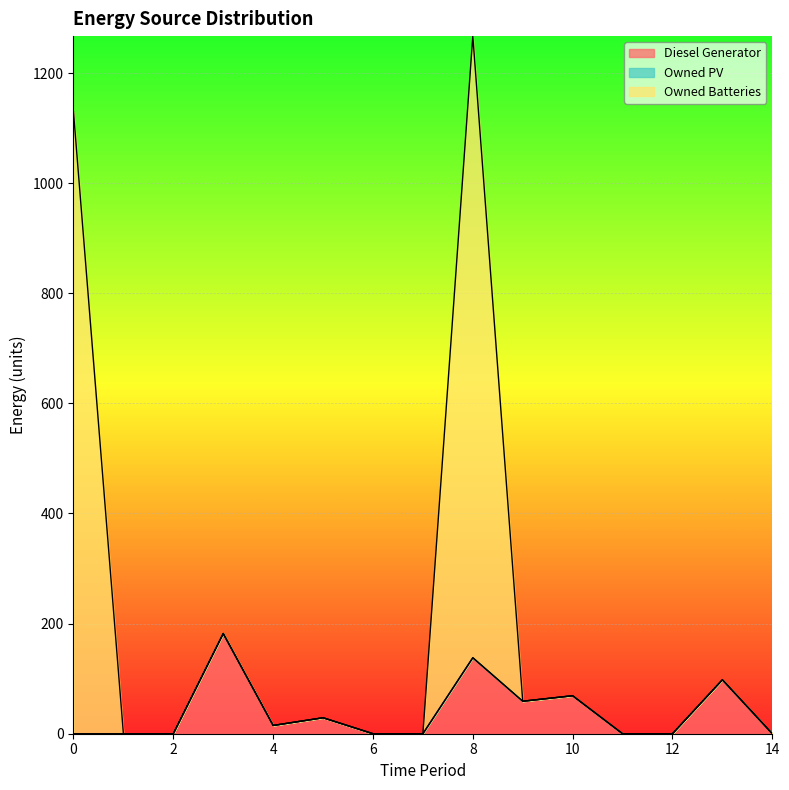

Is it true that Owned Batteries equals 507 at 6?

False